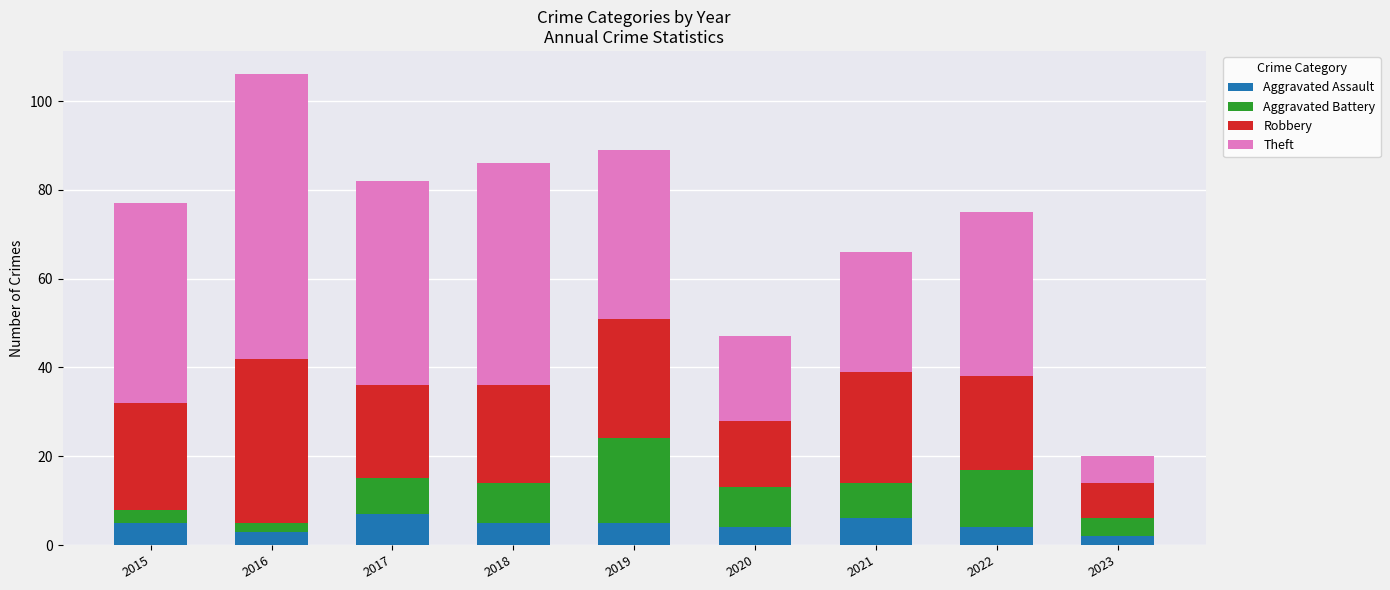

What is the average value of the Aggravated Assault series?

5